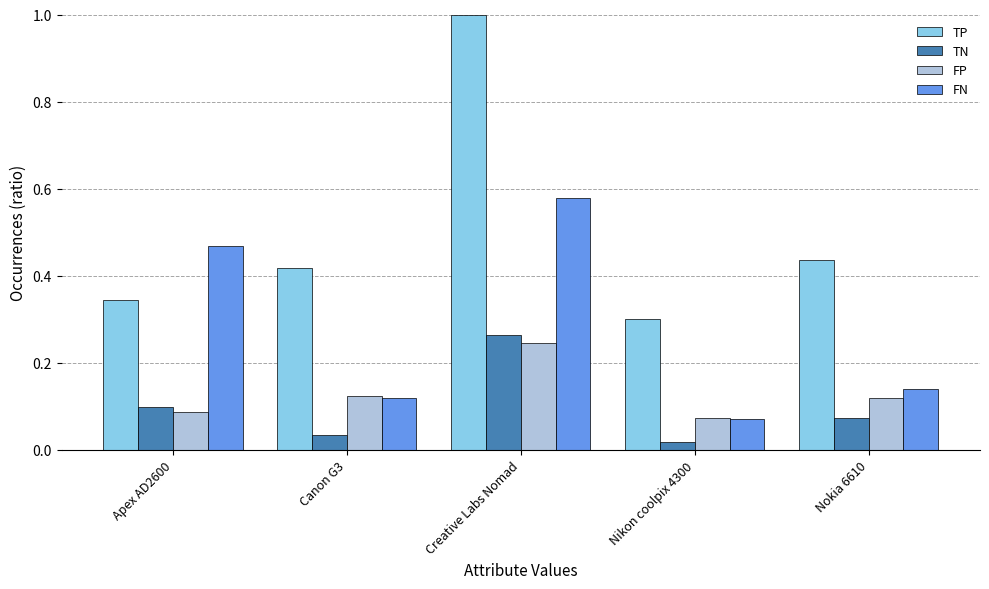

Which series changed the most between Creative Labs Nomad and Nokia 6610?

TP